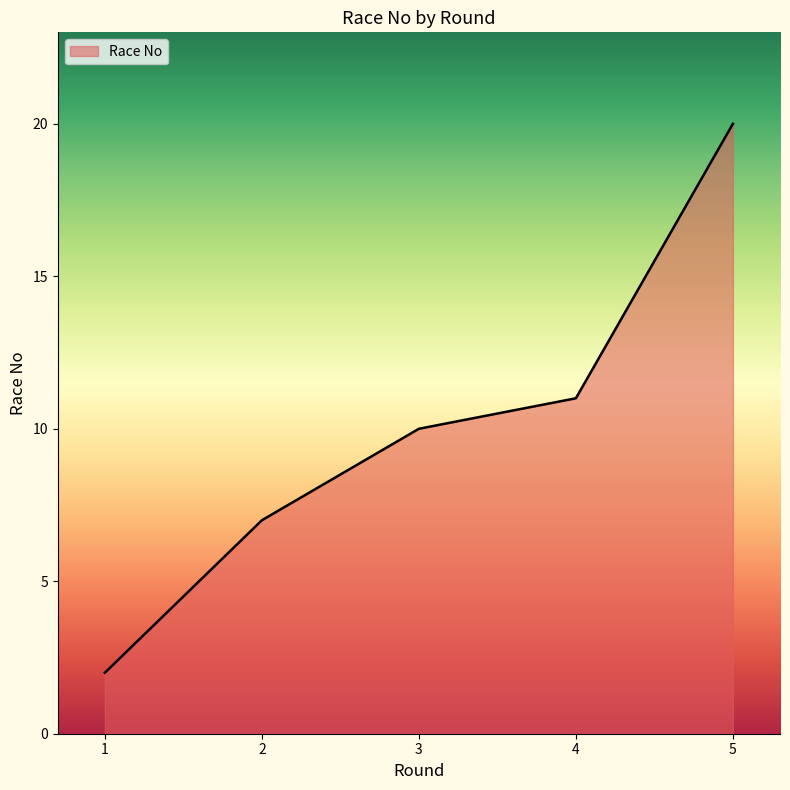

Reading left to right, extract all data points from this chart.

1=2	2=7	3=10	4=11	5=20